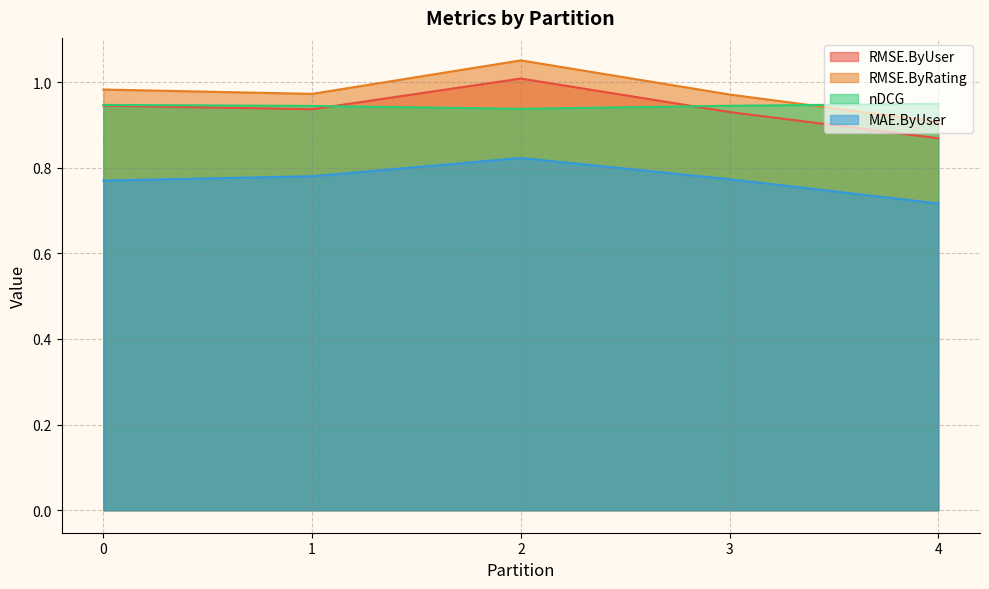

At which label does nDCG reach its minimum?

2